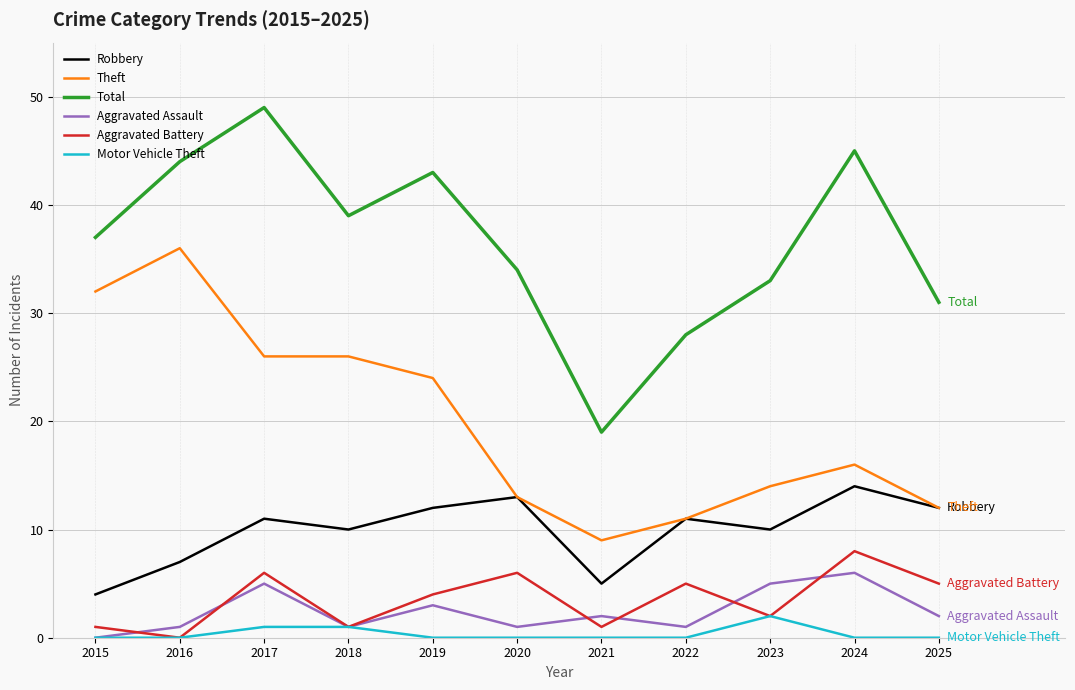

True or false: Robbery and Aggravated Assault intersect in this chart.

False